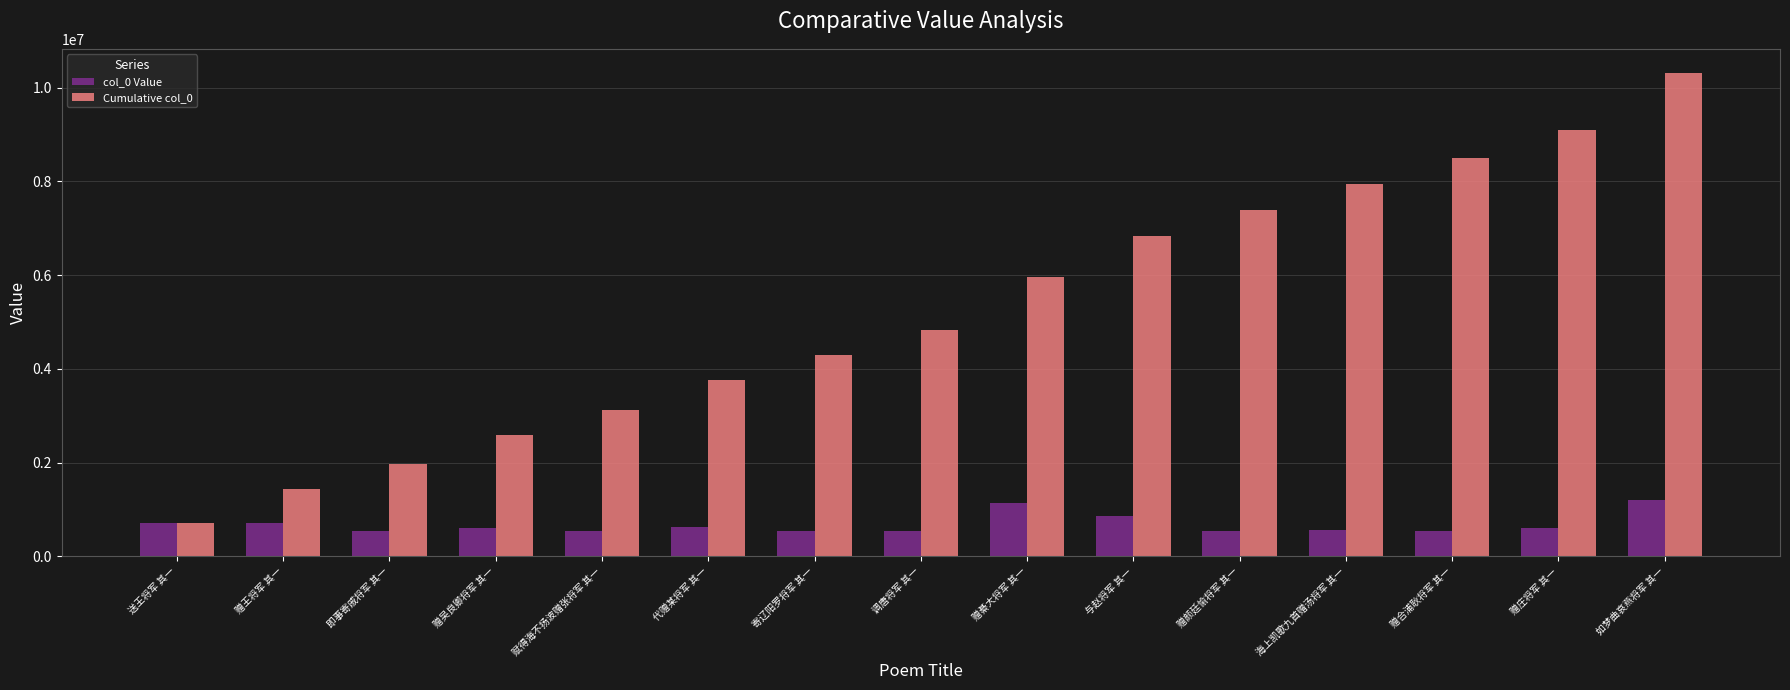

What is the value of the Cumulative col_0 bar at the 15th from the left?

10311352